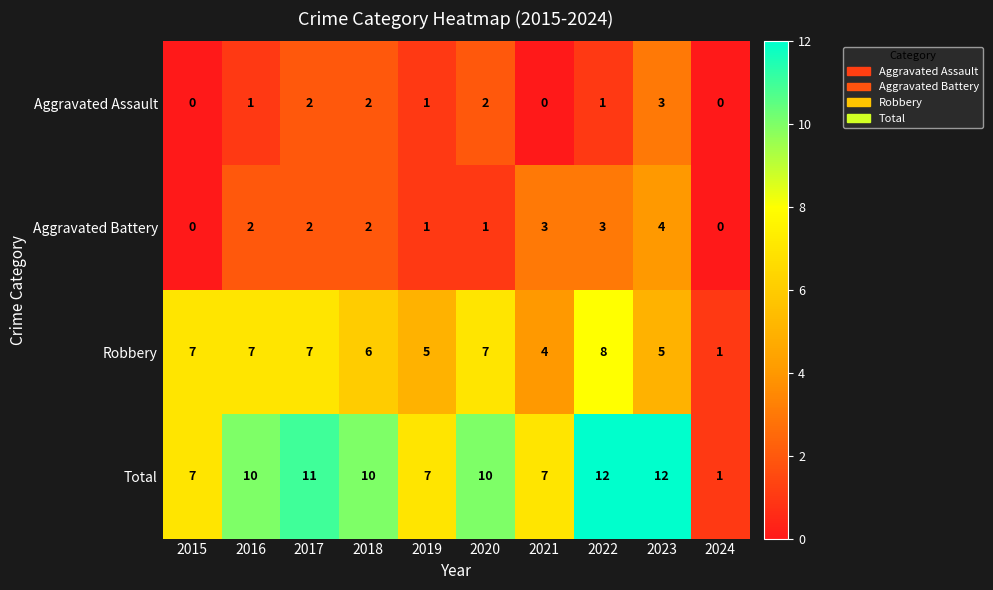

At which label does Aggravated Battery reach its peak?

2023